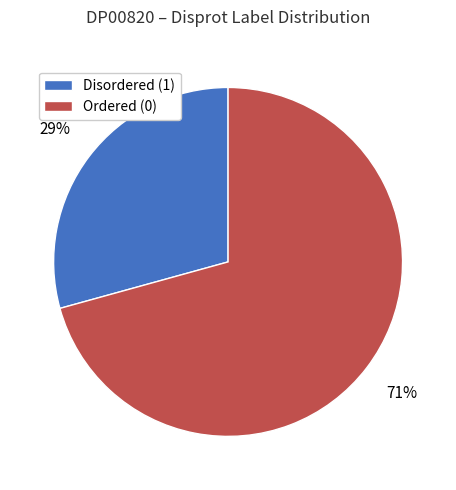

How many segments does this pie chart have?

2